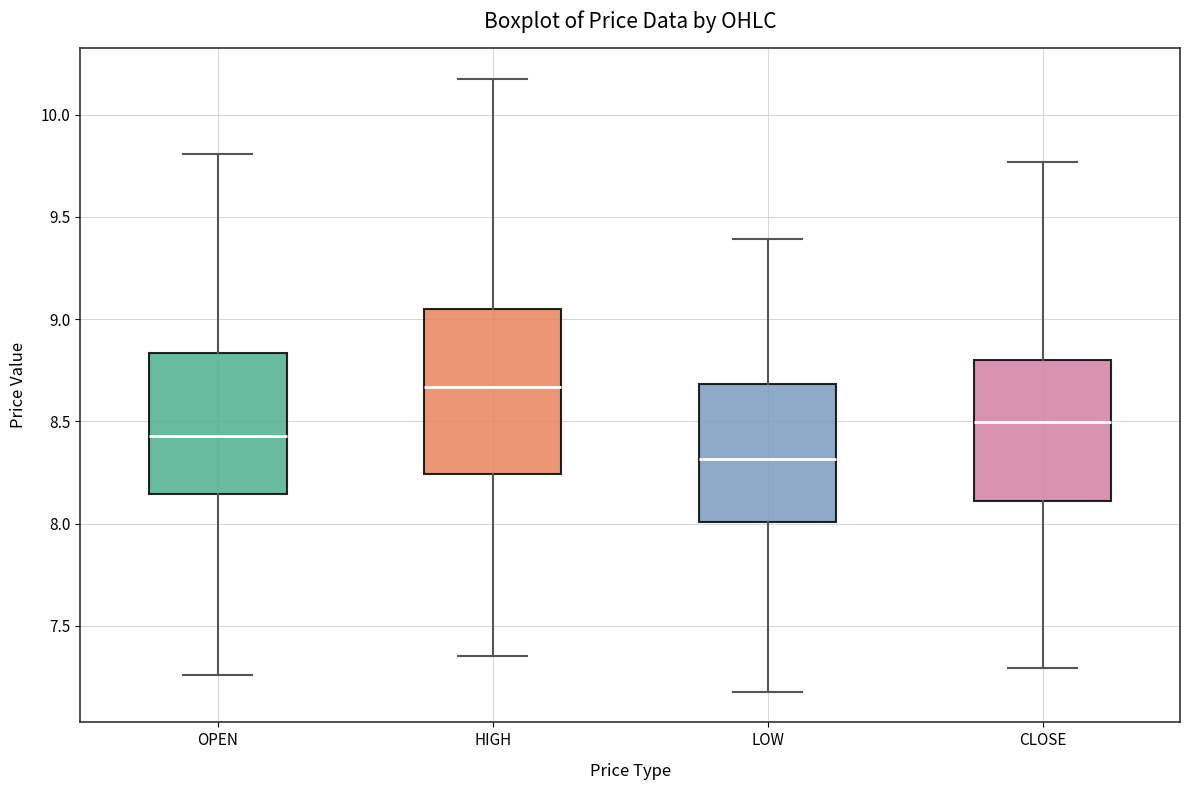

Where does the lower whisker of the box for LOW end on the y-axis? The values are not printed on the chart, so give them approximately, as read against the axis.

7.20